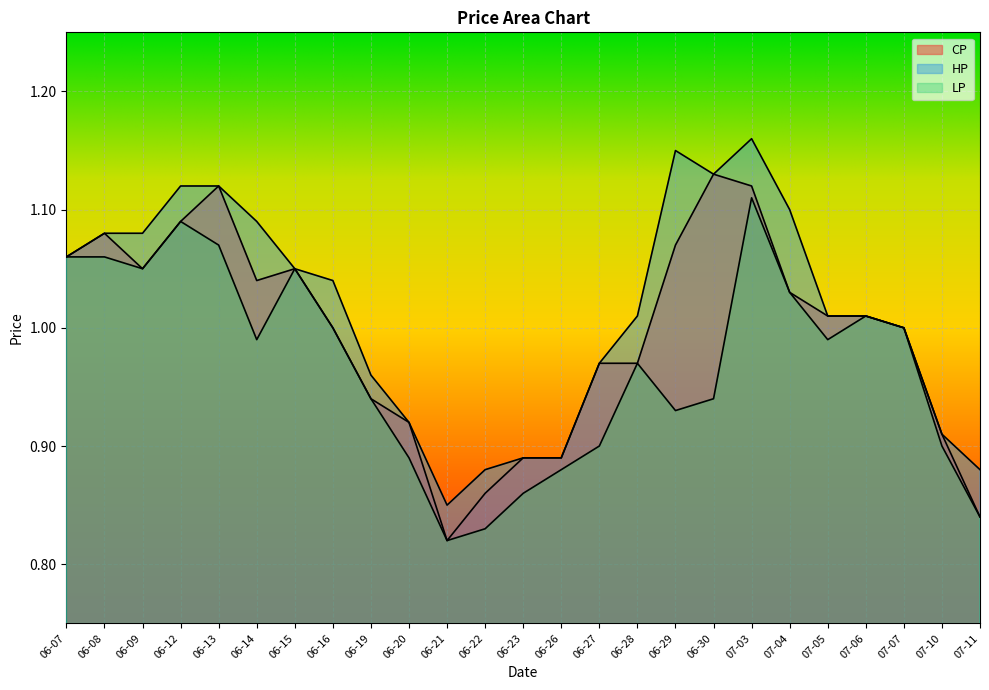

True or false: CP has more than 0 interior local peaks.

True